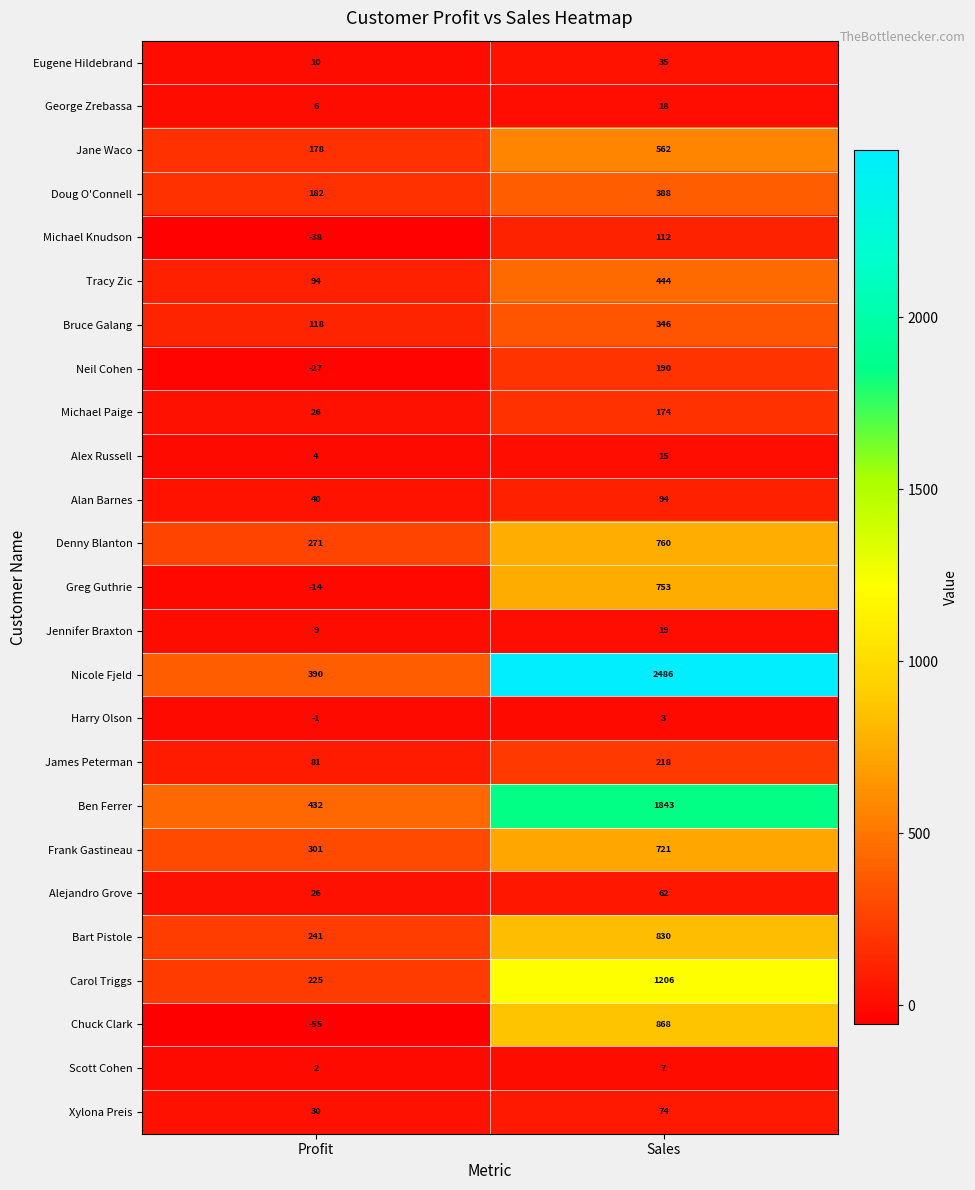

Is it true that Eugene Hildebrand equals 35 at Sales?

True